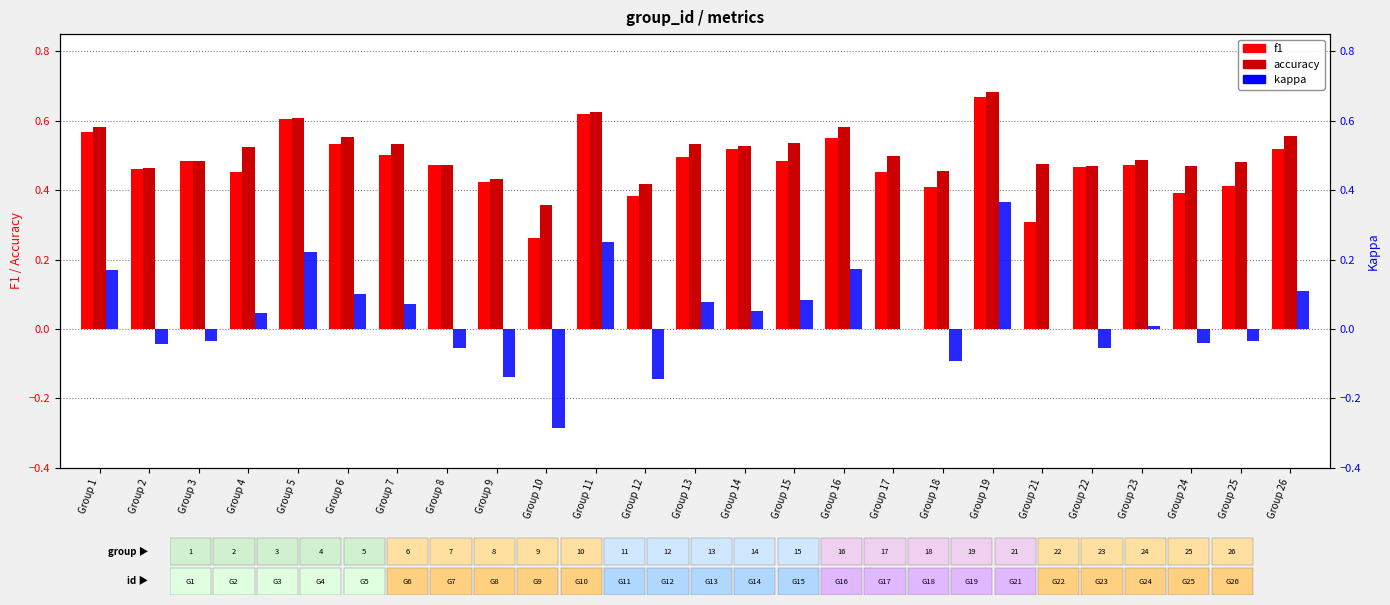

What is the minimum value shown in the chart?

-0.3